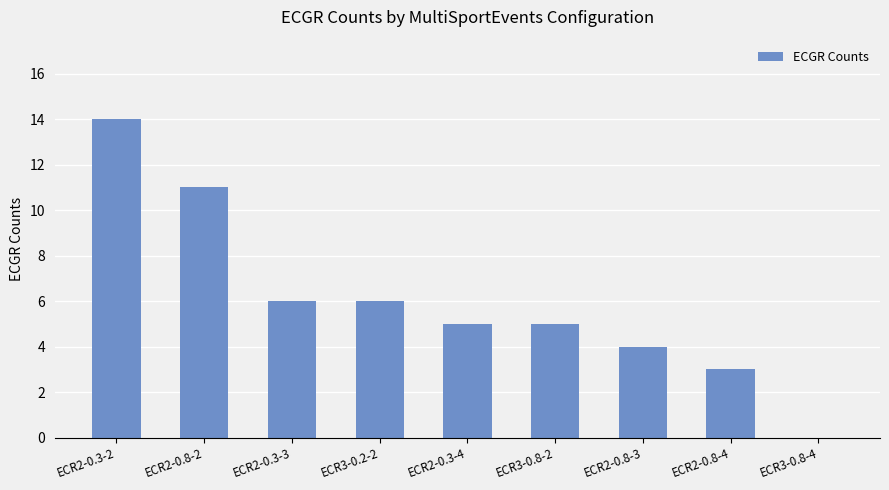

Is it true that the value at ECR2-0.3-3 is 9?

False